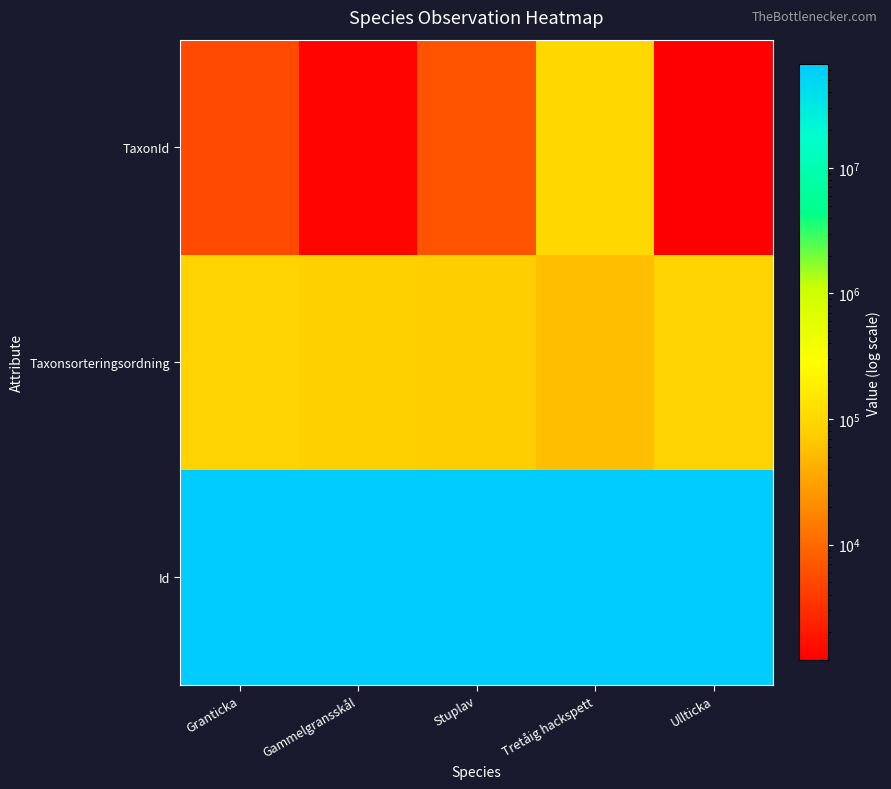

What is the spread (max minus min) of values at Stuplav?

67037309